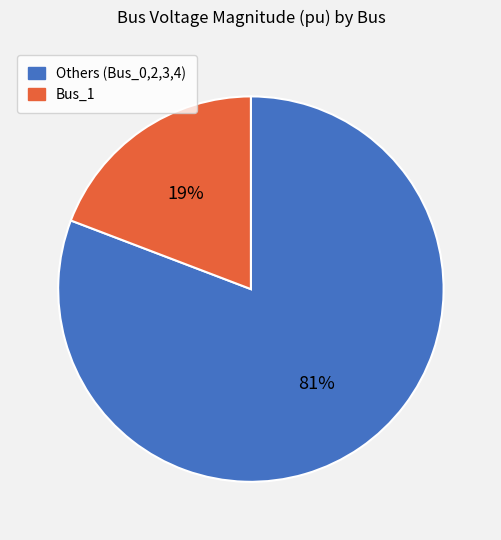

To the nearest percent, what is the difference between the largest and smallest slice percentages?

62%